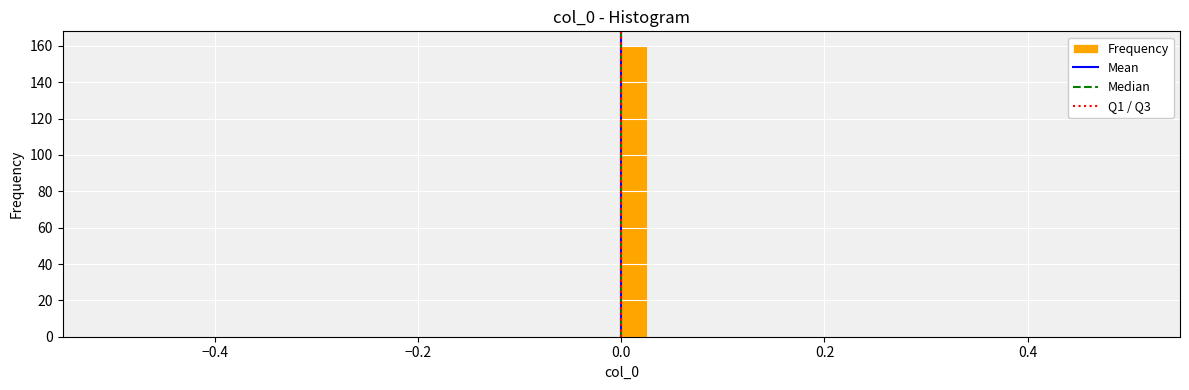

Around what value on the x-axis is the tallest bar? Give the approximate position of its centre, as read against the axis.

0.02